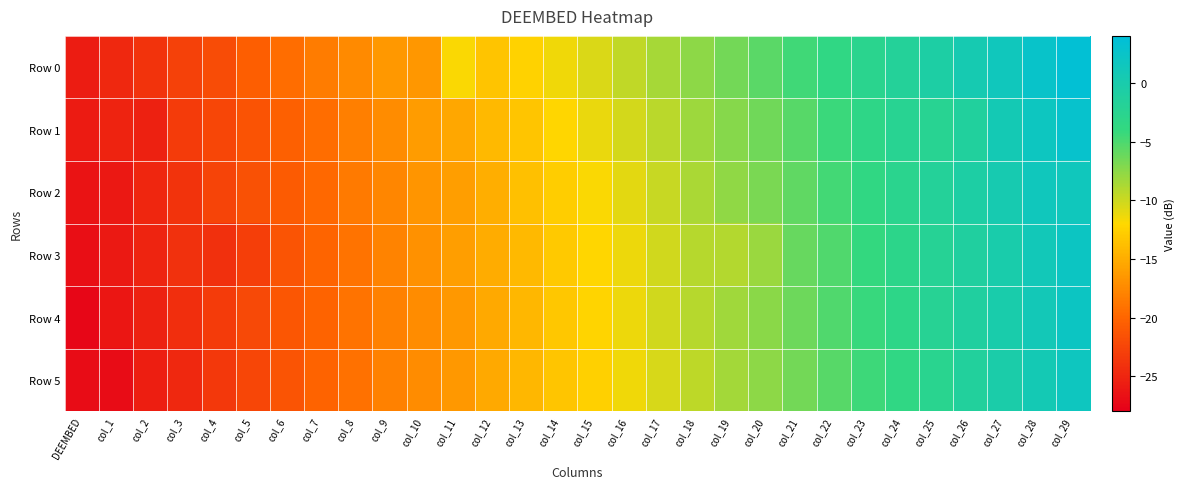

At which category is the sum across all series the highest?

col_29